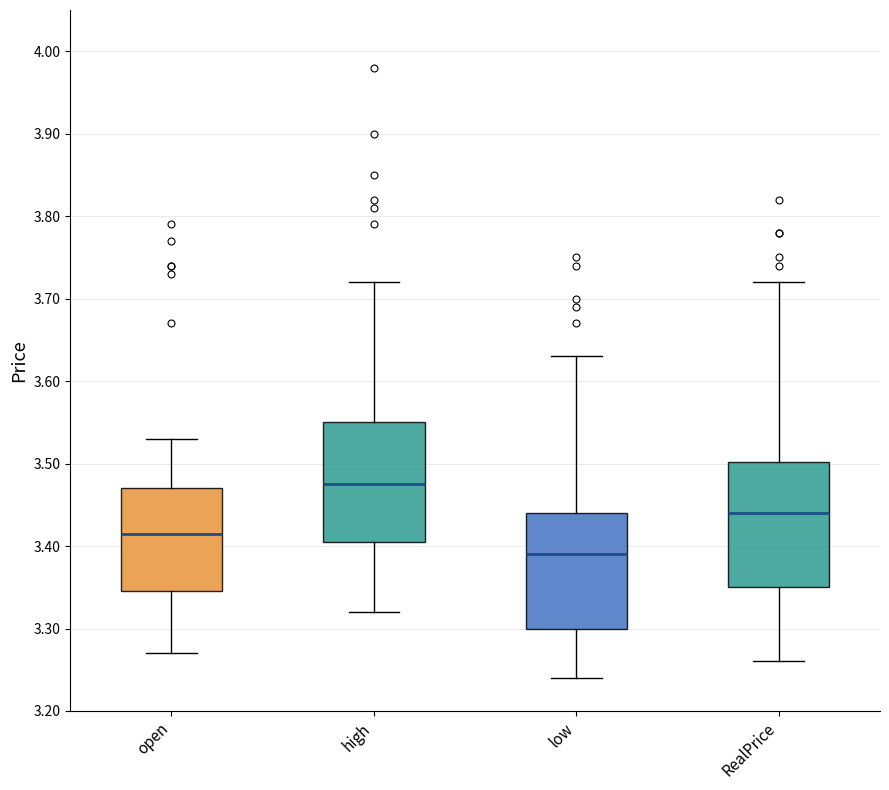

Which box's median line is the lowest?

low